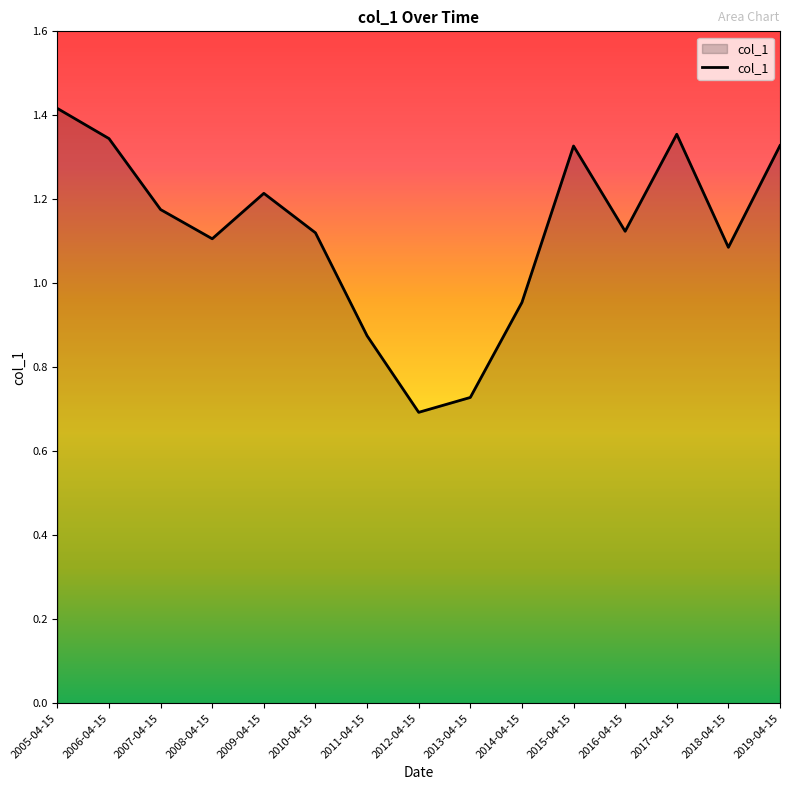

What position from the left is 2008-04-15?

4